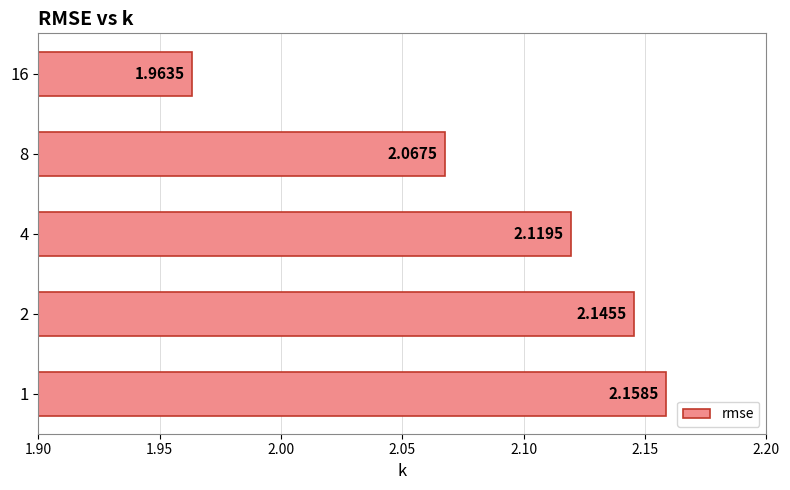

Approximately how many times larger is the value at 8 compared to 4?

1.0